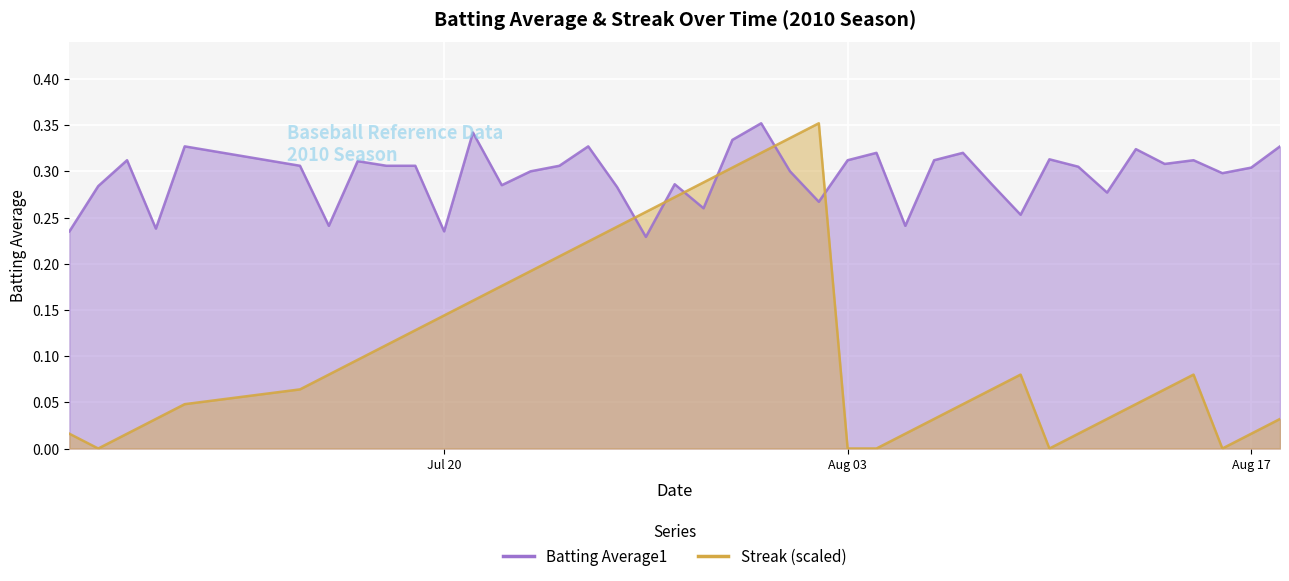

At how many categories does at least one series exceed 0?

40